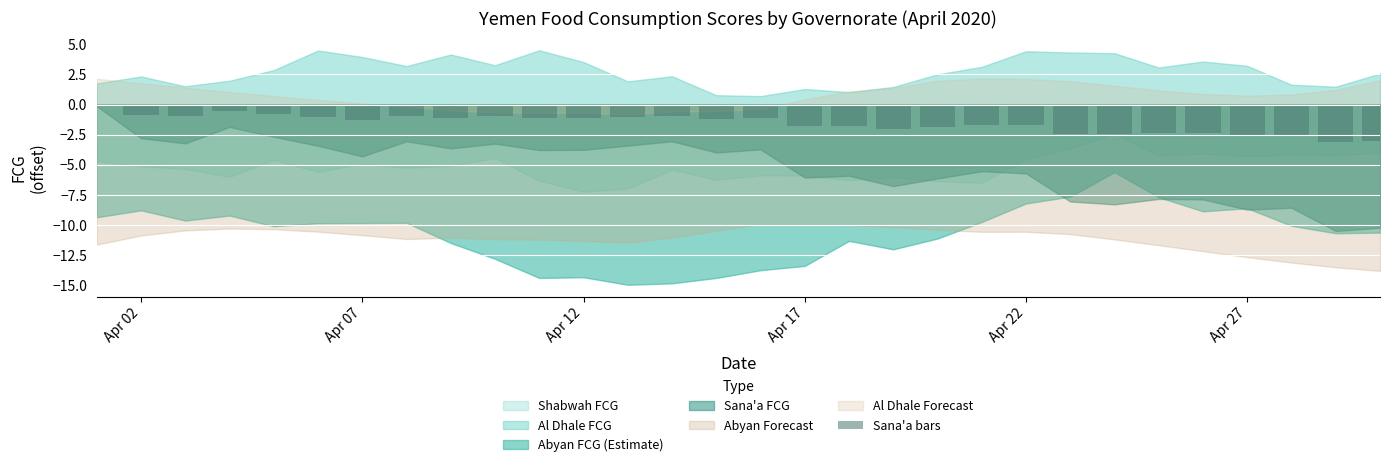

What is the sum of all values?

-46.8